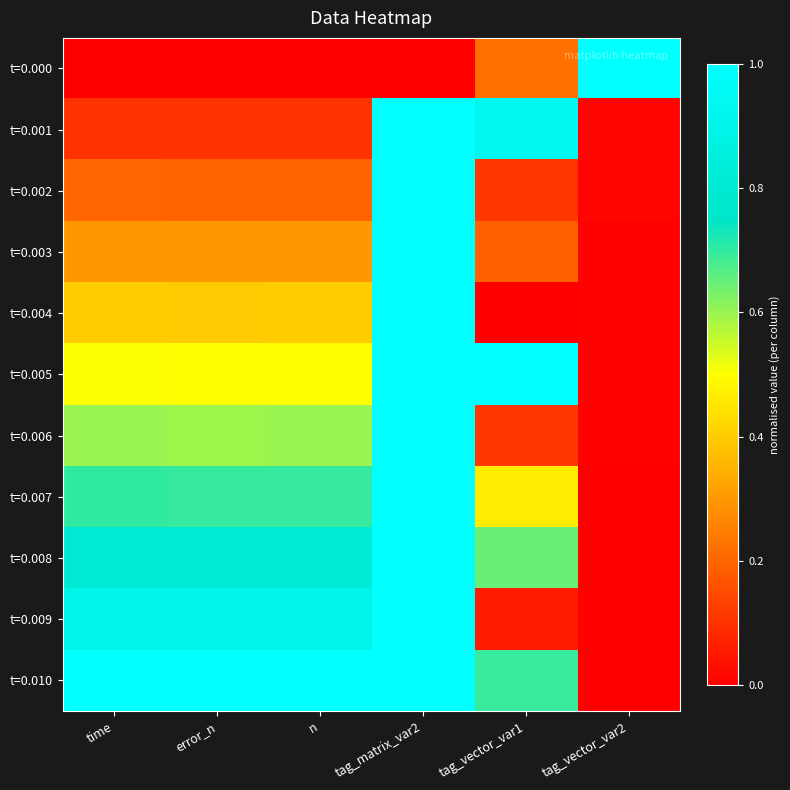

At how many categories does at least one series exceed 0?

6